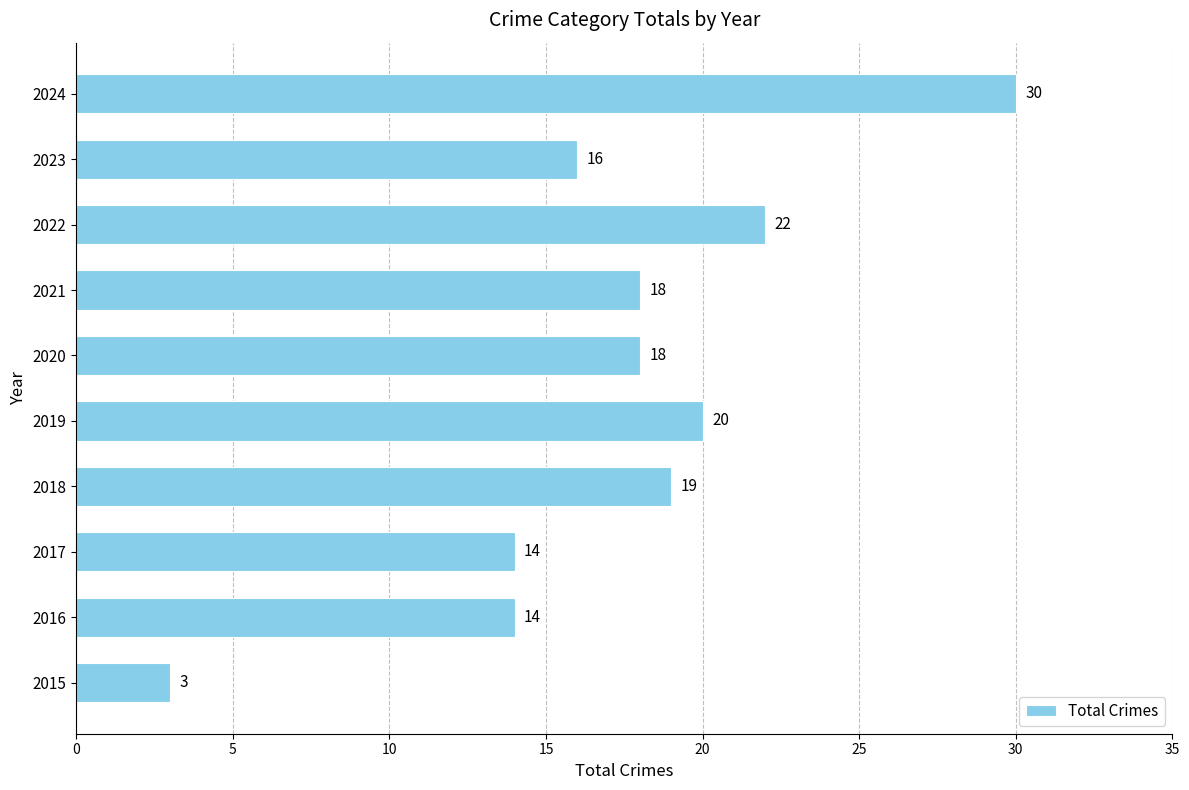

What is the difference between the maximum and minimum values?

27